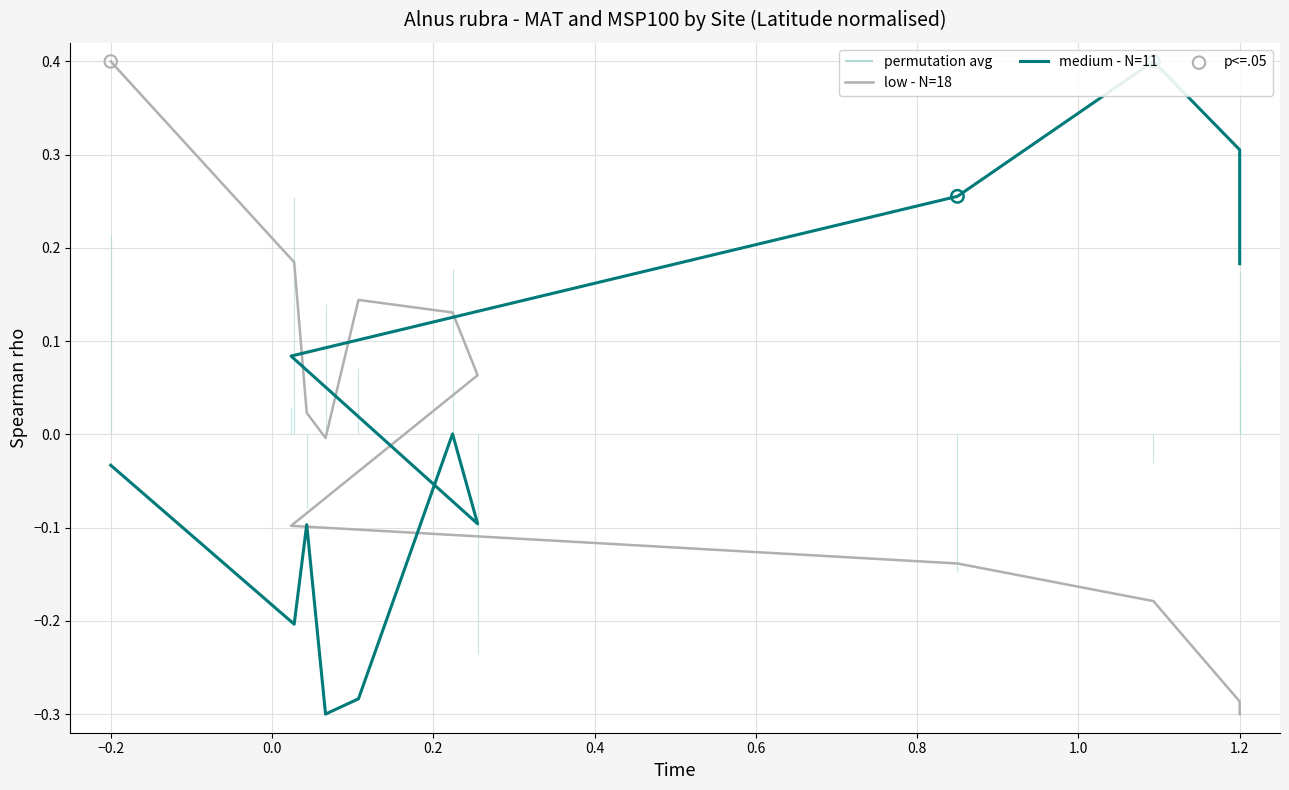

At how many categories does at least one series exceed 0?

11